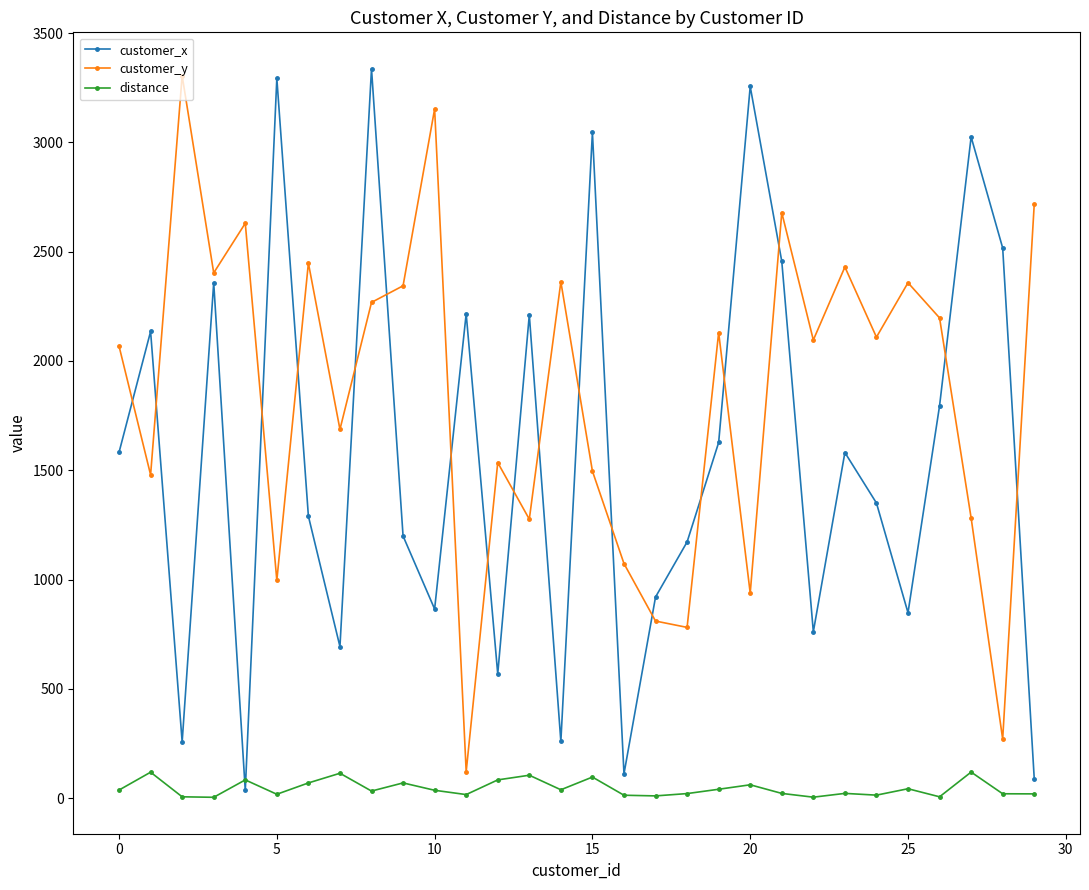

After their last crossing, which series has the higher values: customer_x or customer_y?

customer_y